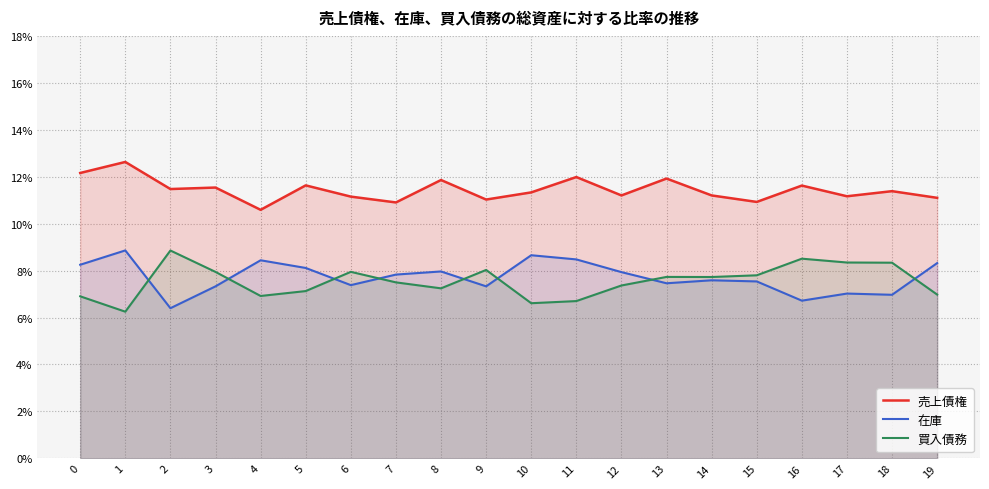

After their last crossing, which series has the higher values: 在庫 or 買入債務?

在庫